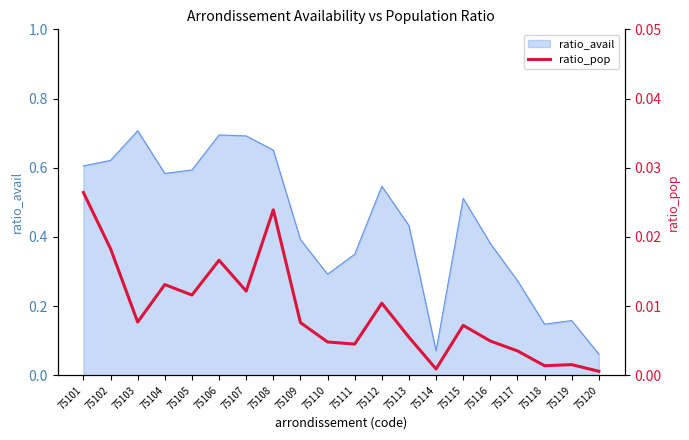

Rank the categories by value from lowest to highest.

75120, 75114, 75118, 75119, 75117, 75111, 75110, 75116, 75113, 75115, 75109, 75103, 75112, 75105, 75107, 75104, 75106, 75102, 75108, 75101